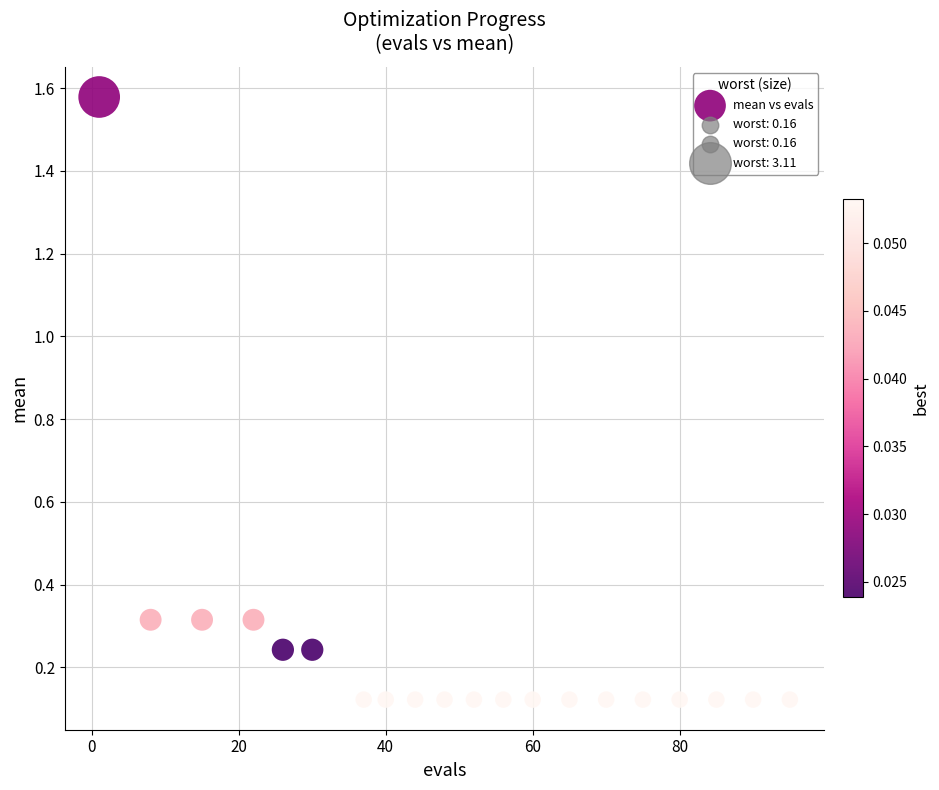

What is the range of Y values (max minus min)?

1.5